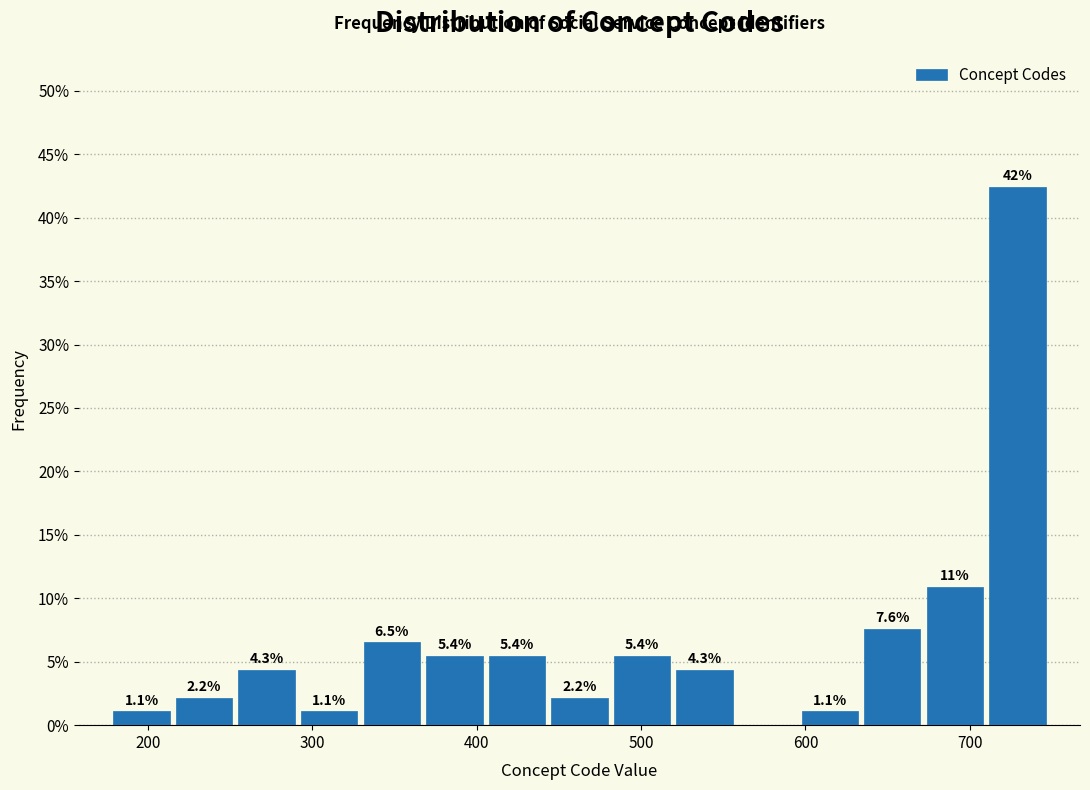

Around what value on the x-axis is the tallest bar? Give the approximate position of its centre, as read against the axis.

730